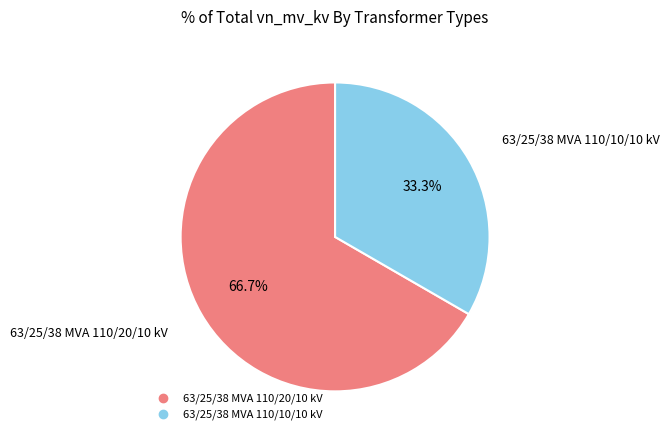

To the nearest percent, what is the combined percentage of 63/25/38 MVA 110/10/10 kV and 63/25/38 MVA 110/20/10 kV?

100%